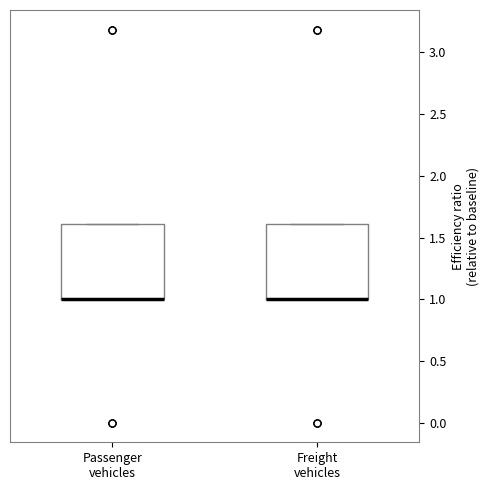

Reading left to right, read every box against the y-axis: the position of its median line, the range the box covers, and the ends of its whiskers. The values are not printed on the chart, so give them approximately, as read against the axis.

Passenger vehicles: median 1.0 (drawn on the box's lower edge), box 1.0 to 1.6, whiskers 1.0 to 1.6
Freight vehicles: median 1.0 (drawn on the box's lower edge), box 1.0 to 1.6, whiskers 1.0 to 1.6